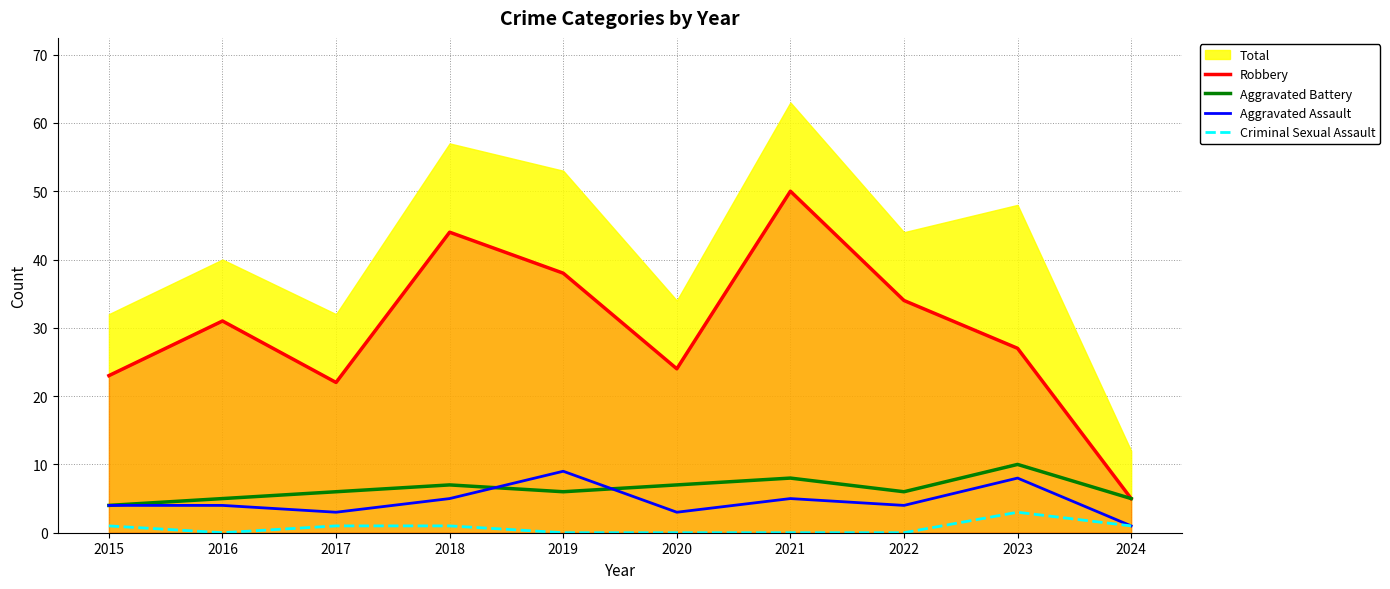

Which category has the lowest value across all series?

2016